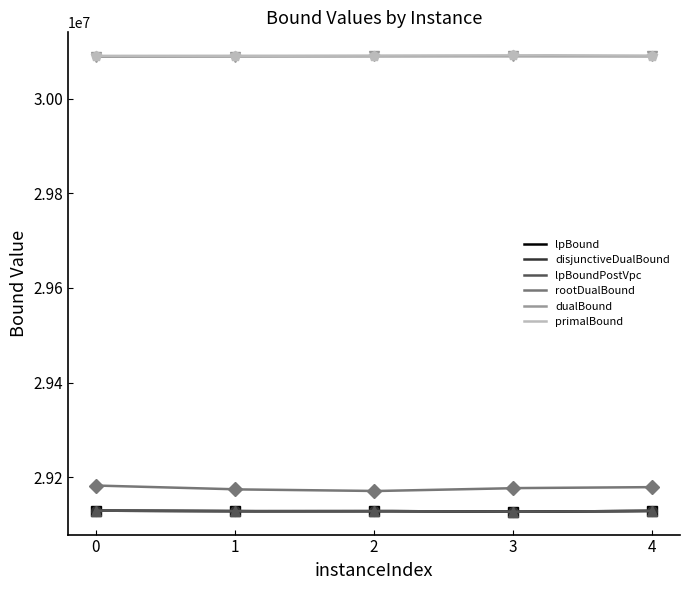

Is the value of primalBound at 3 greater than the value of lpBoundPostVpc at 0?

Yes